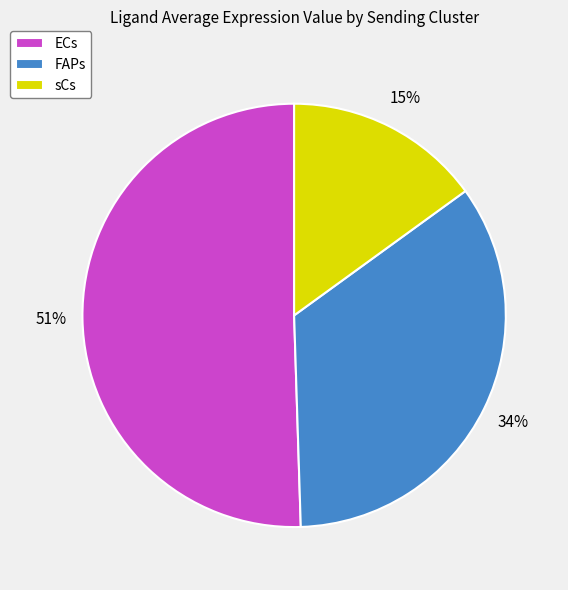

To the nearest percent, what is the difference between the FAPs and sCs slice percentages?

19%